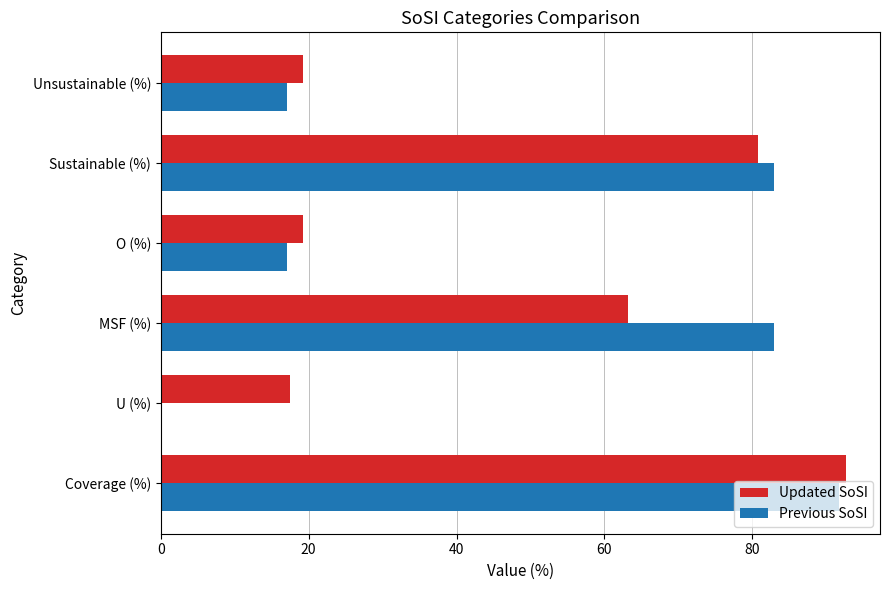

What are all the series names shown in the legend?

Updated SoSI, Previous SoSI